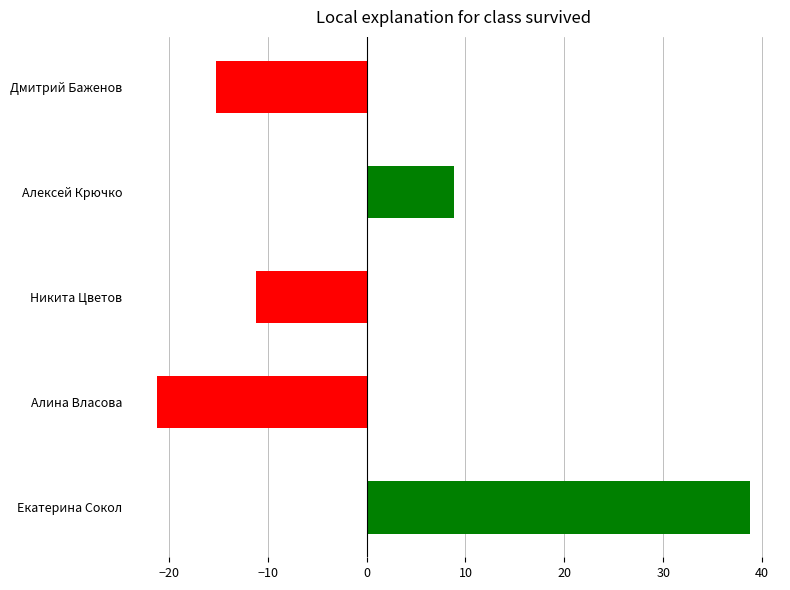

Rank the categories by value from lowest to highest.

Алина Власова, Дмитрий Баженов, Никита Цветов, Алексей Крючко, Екатерина Сокол